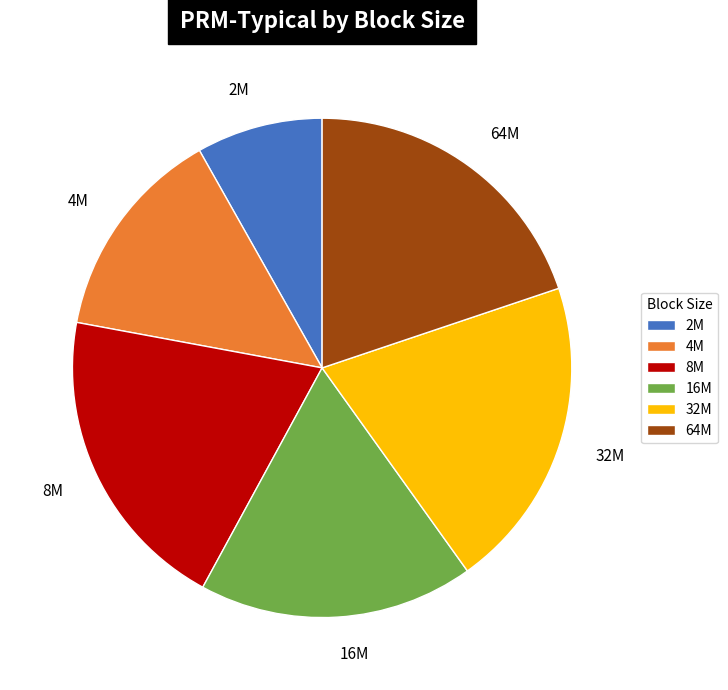

Combined, do 2M and 16M account for over 50%?

No